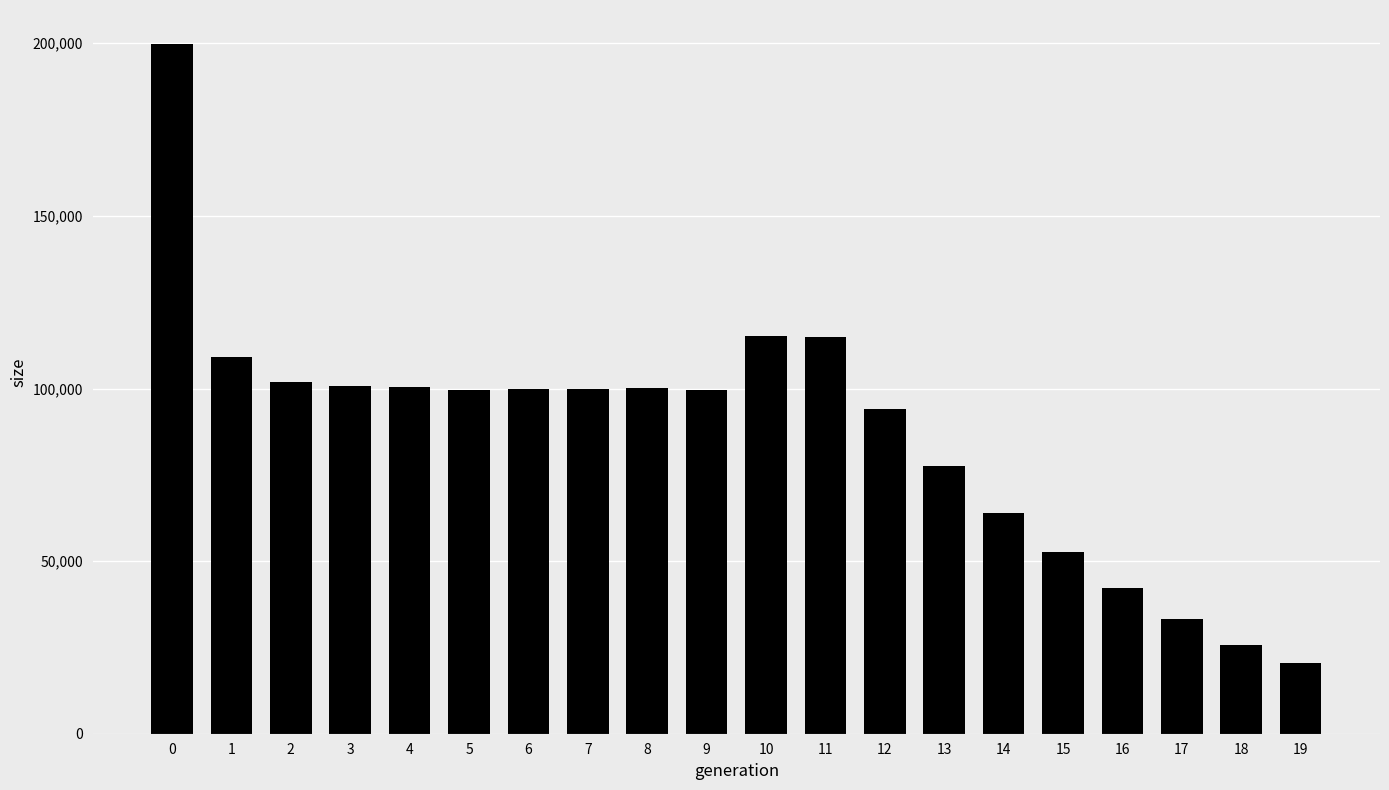

What value does the data have at 2, to the nearest 100?

101900